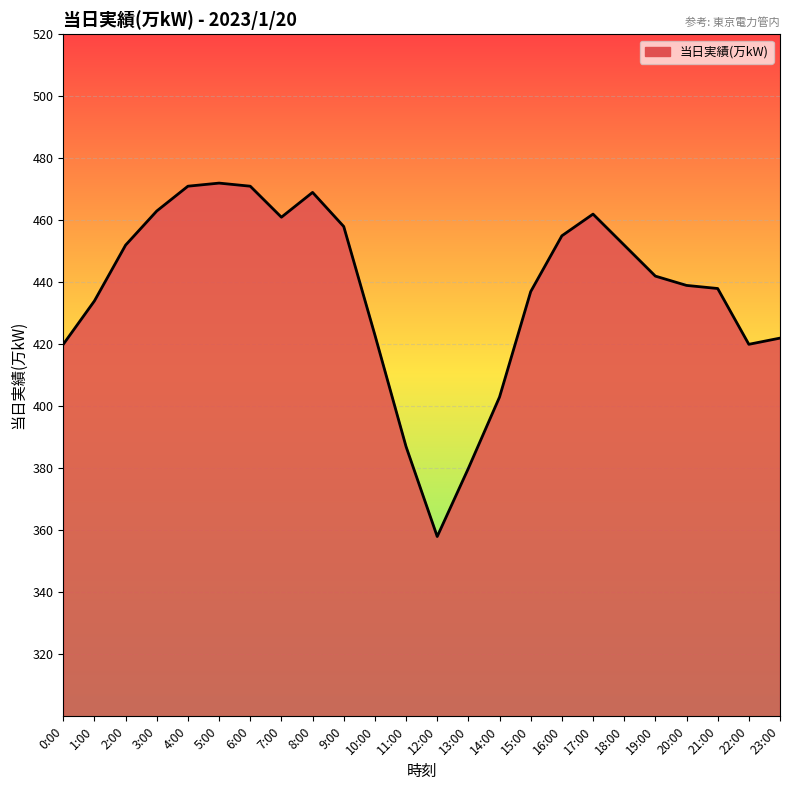

How many lines are shown in the chart?

1